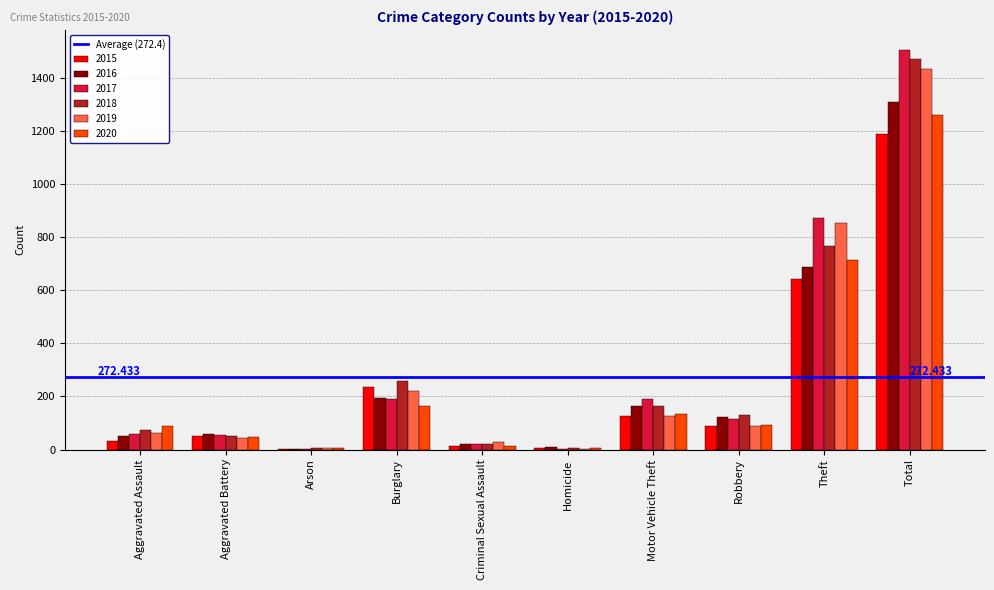

What is the average value of the 2018 series?

295